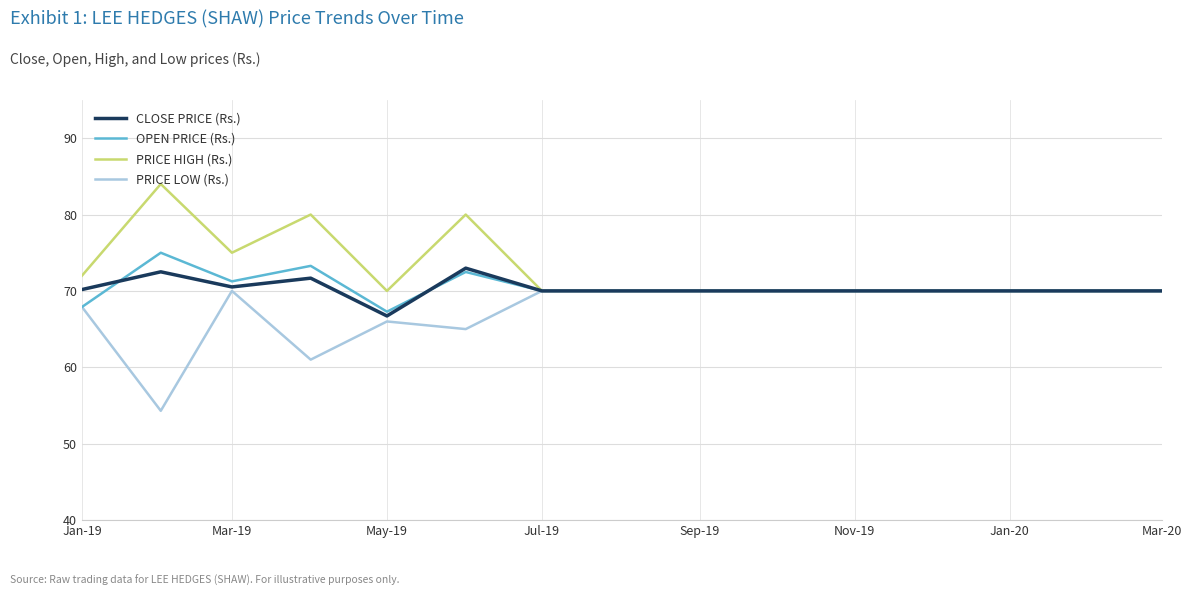

What is the smallest value displayed?

54.3